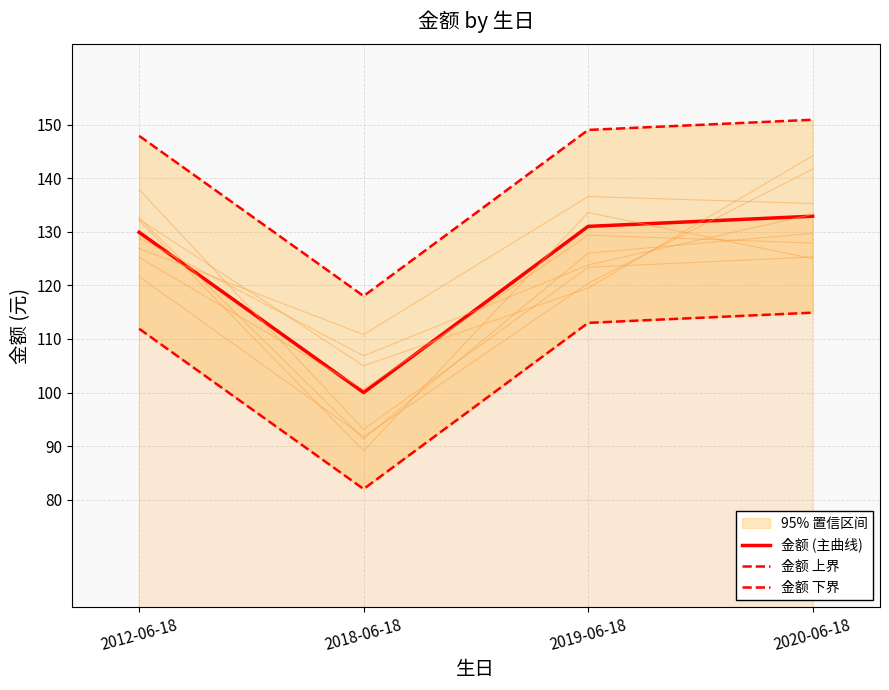

How many data points in 金额 上界 are less than 149?

2